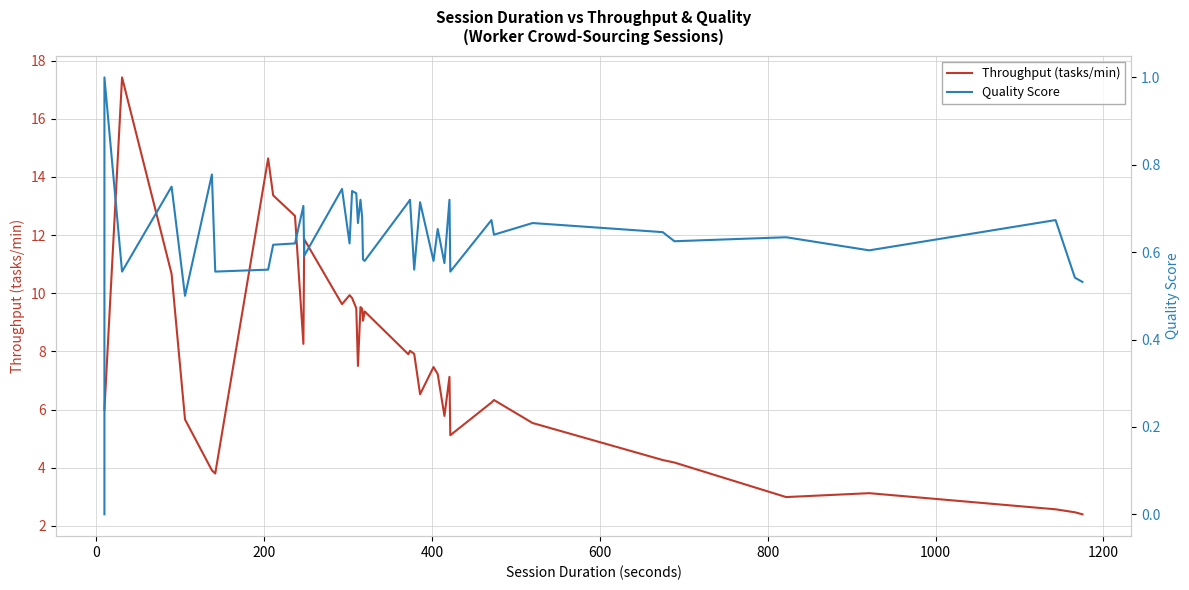

What is the sum of all Quality Score values?

25.3